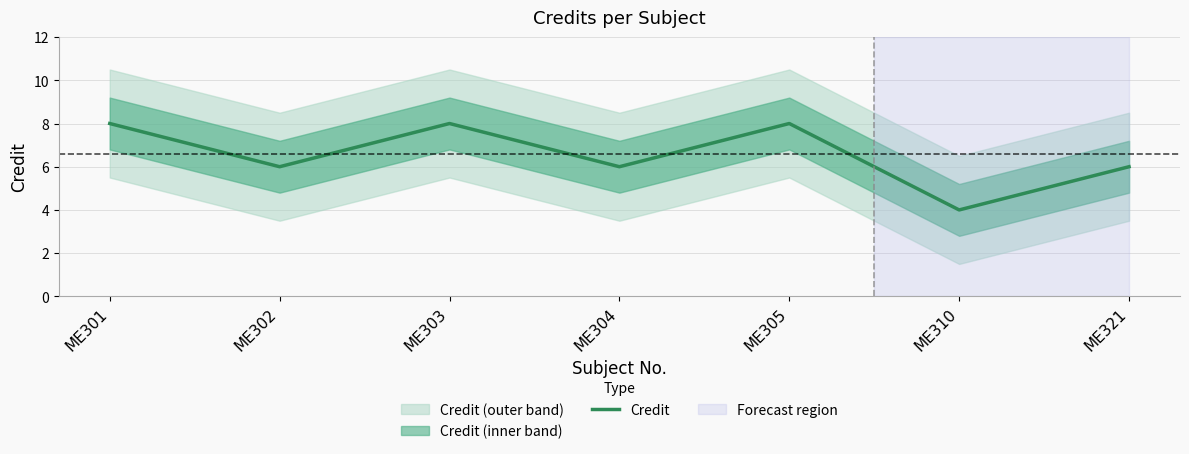

What is the sum of all values?

46